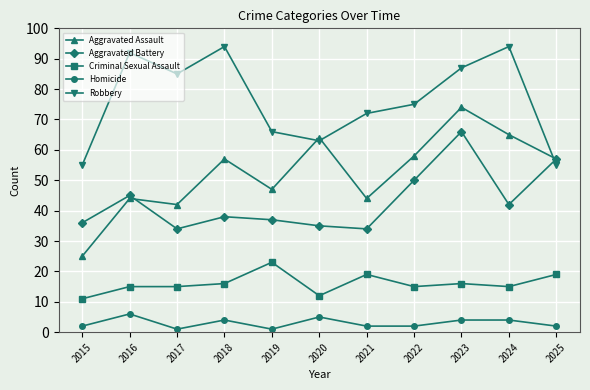

How many lines are shown in the chart?

5